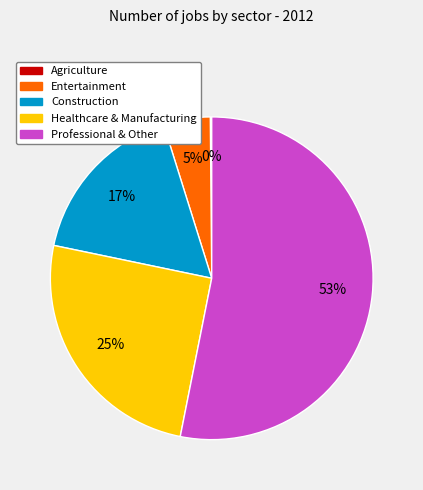

True or false: Construction accounts for 29% of the total.

False